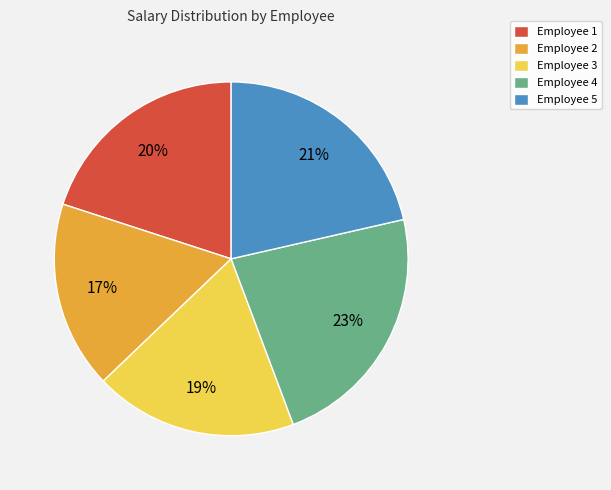

How many slices are in this pie chart?

5